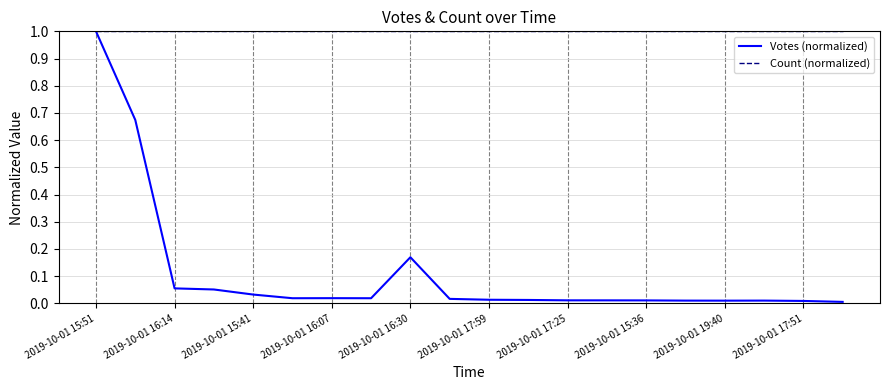

Which series has the widest spread of values?

Votes (normalized)